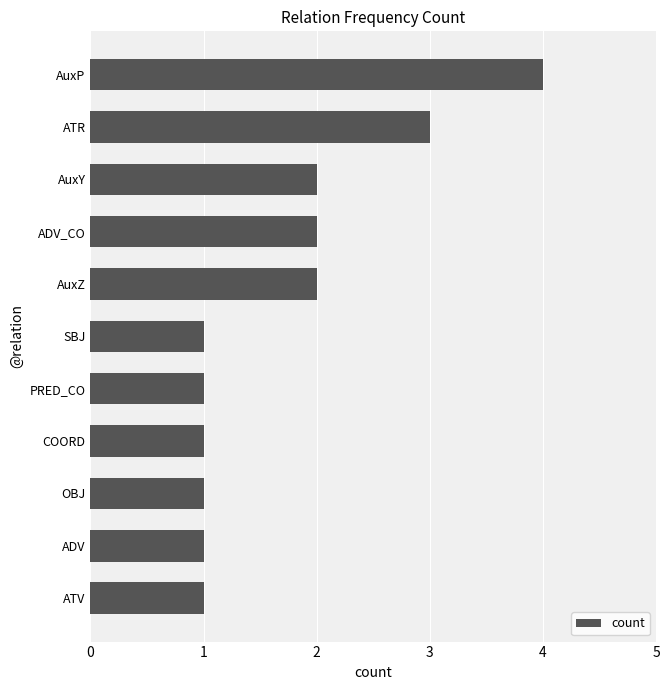

What is the change in value from ATV to AuxZ?

+1